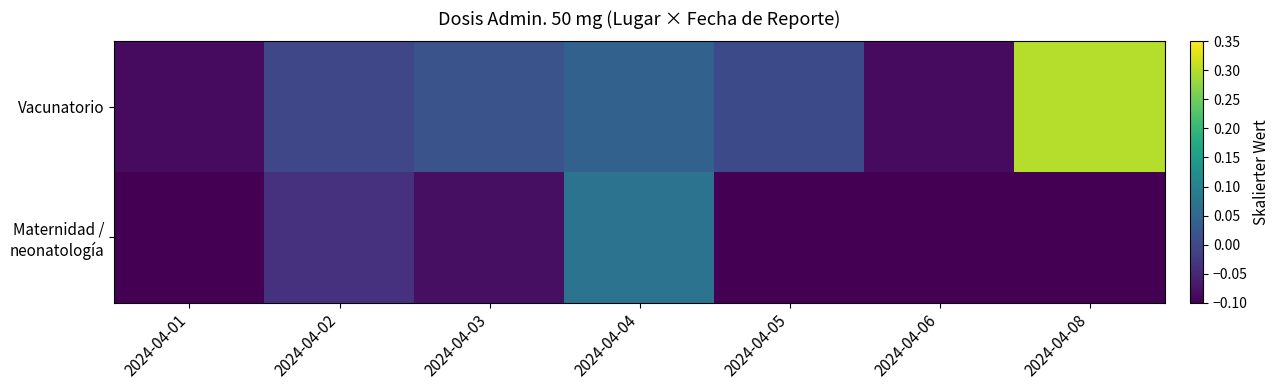

At 2024-04-02, list the series in order from smallest to largest.

Maternidad / neonatología, Vacunatorio